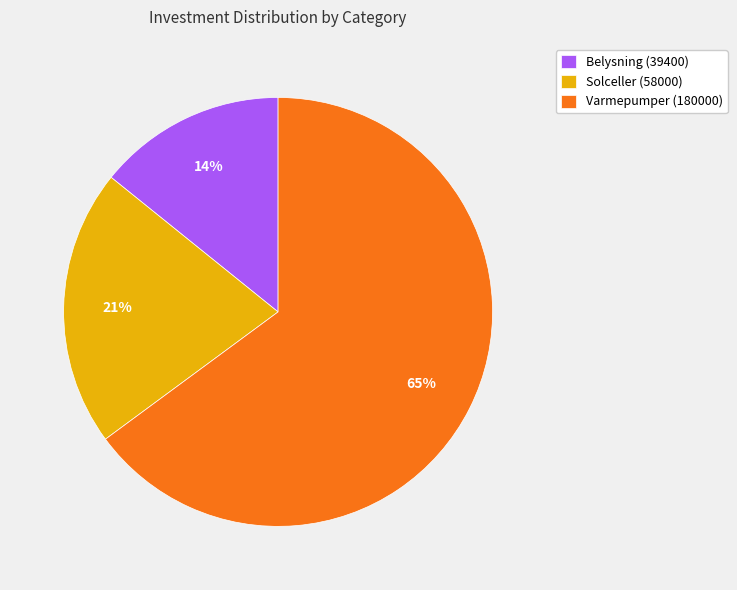

Between Solceller (58000) and Varmepumper (180000), which is larger?

Varmepumper (180000)